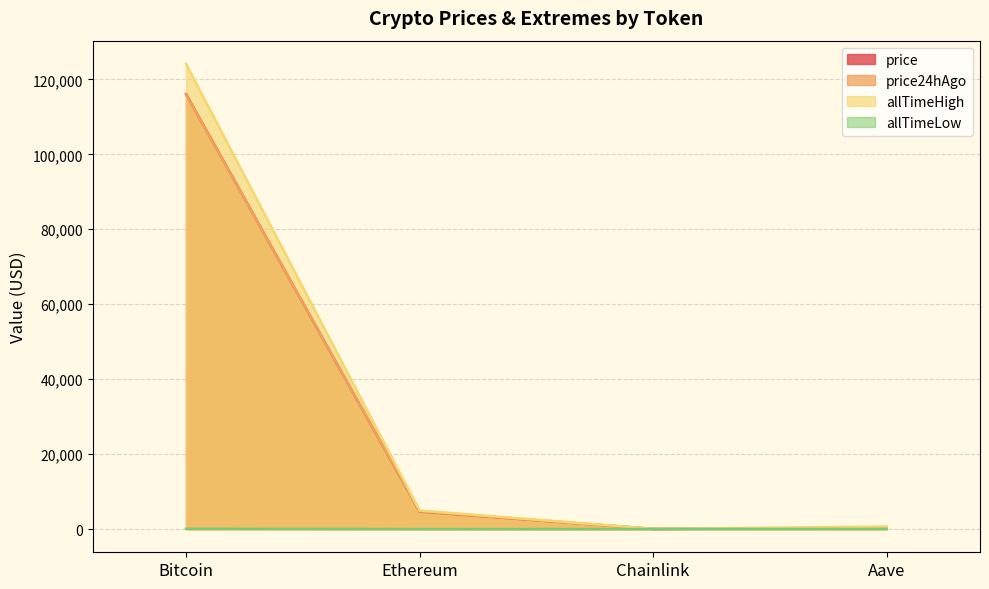

What is the sum of the price values at Aave and Ethereum?

4978.4